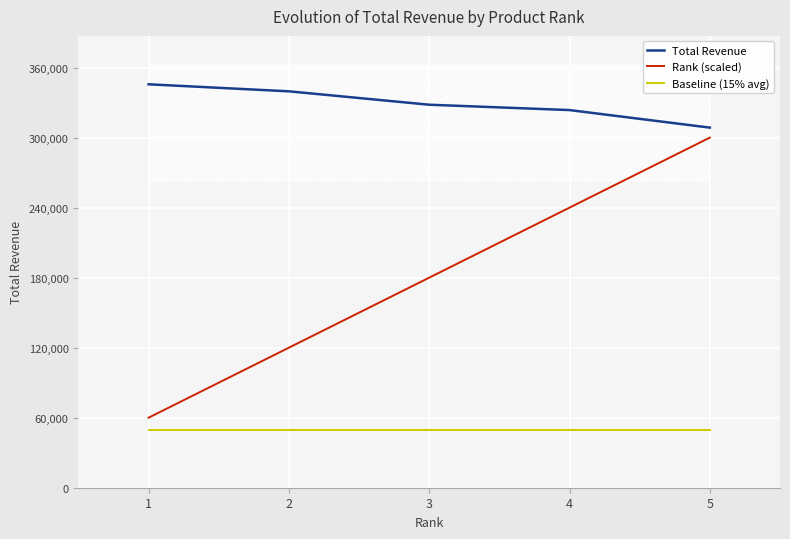

Rank the series by their maximum value, from highest to lowest.

Total Revenue, Rank (scaled), Baseline (15% avg)